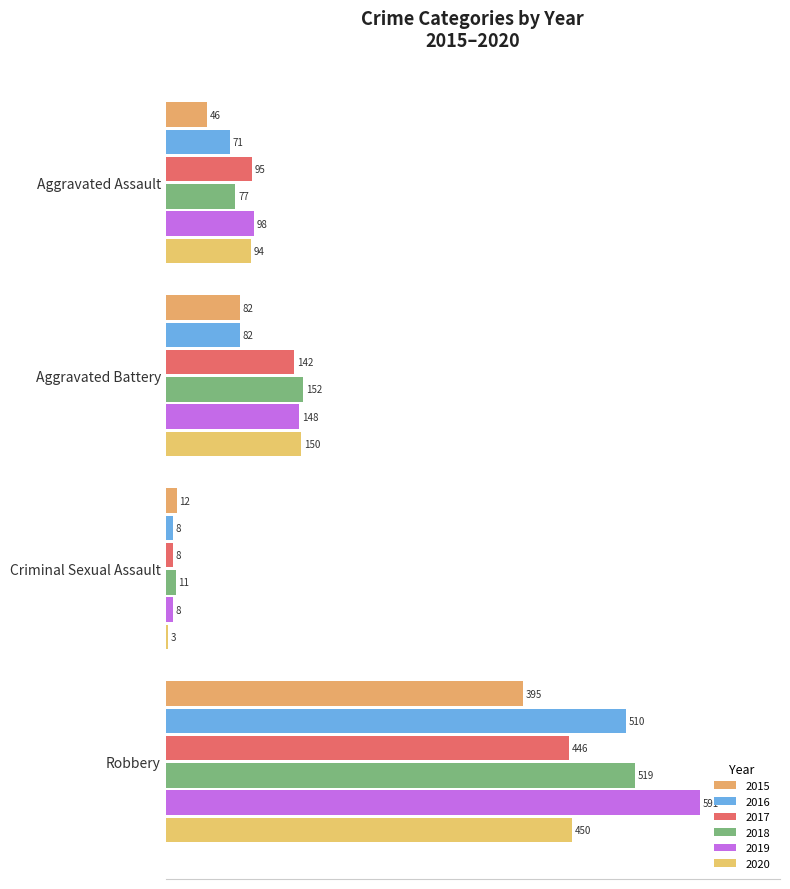

What are all the series names shown in the legend?

2015, 2016, 2017, 2018, 2019, 2020